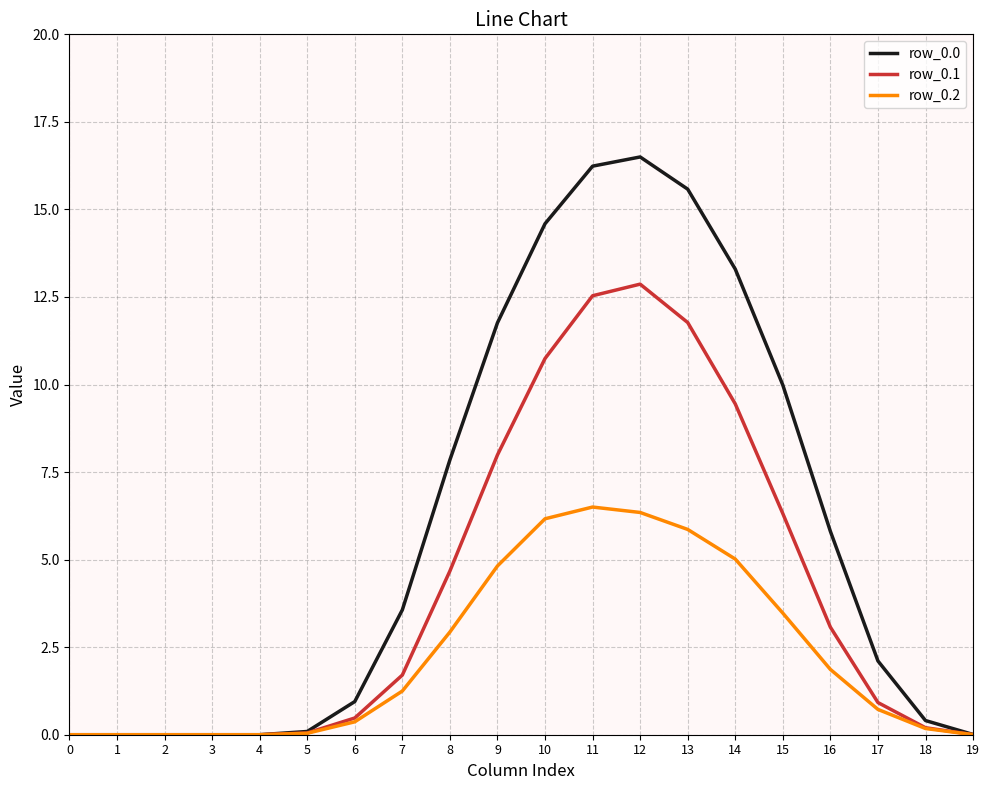

Where is row_0.1 nearest to the value 6?

15